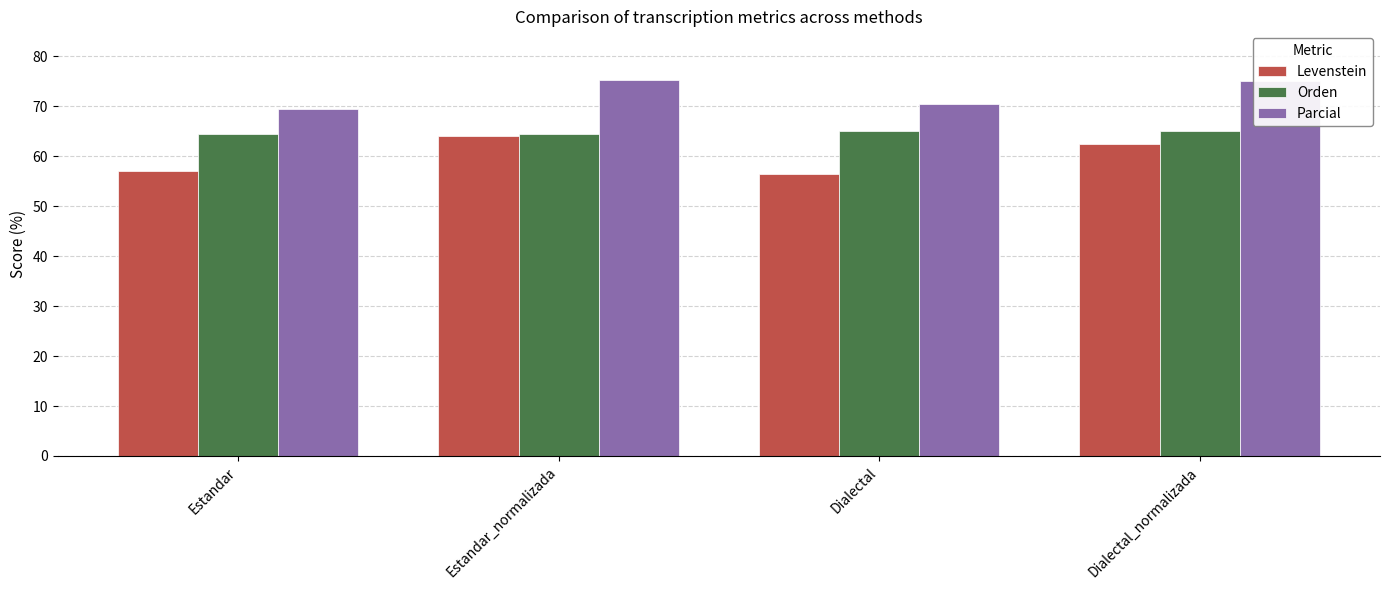

What is the greatest value displayed?

75.3